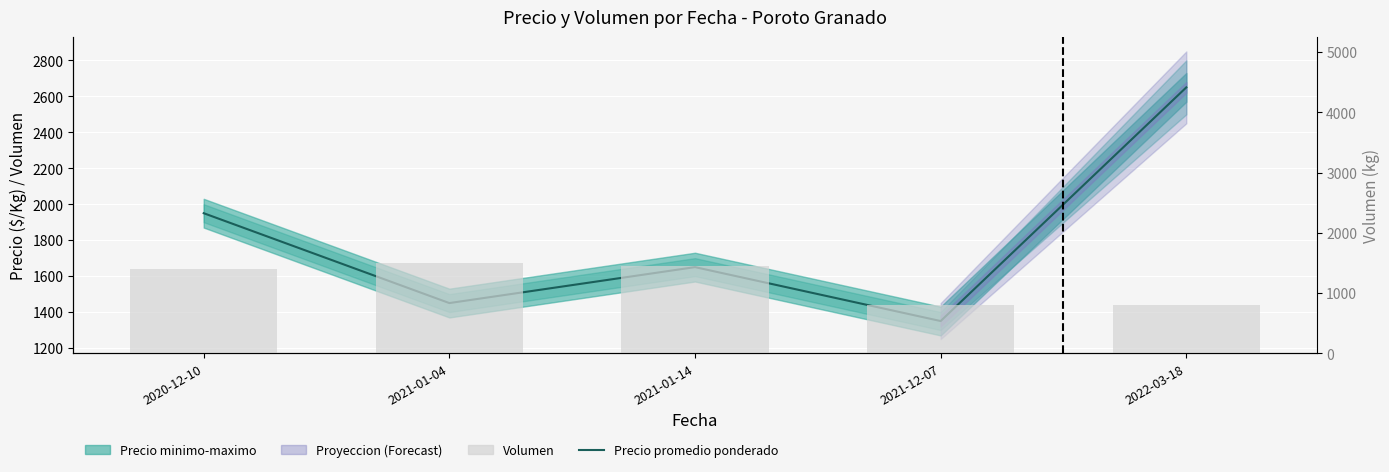

What is the average value of the Volumen series?

1190